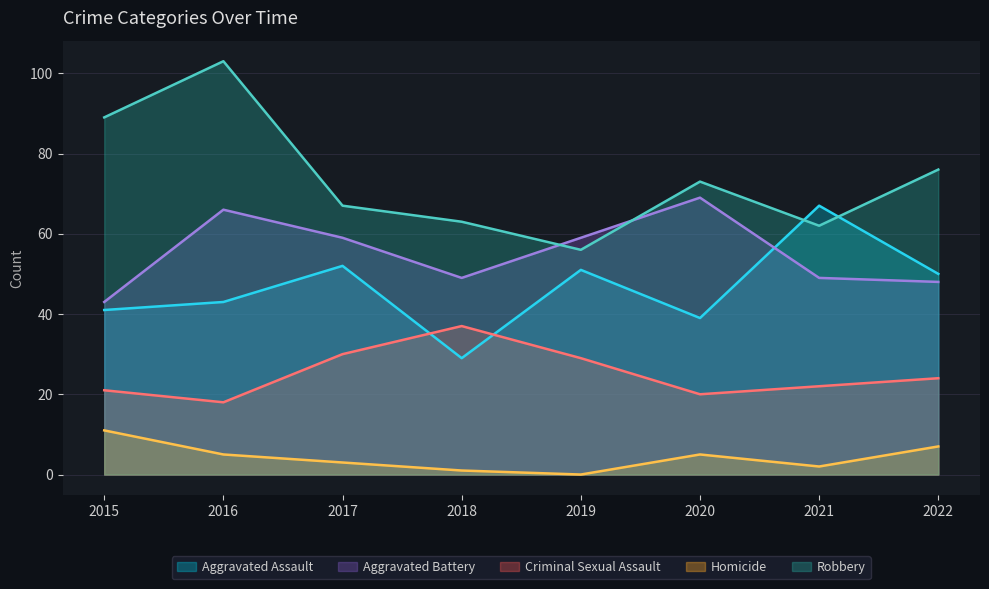

Where is the first local minimum for Homicide?

2019